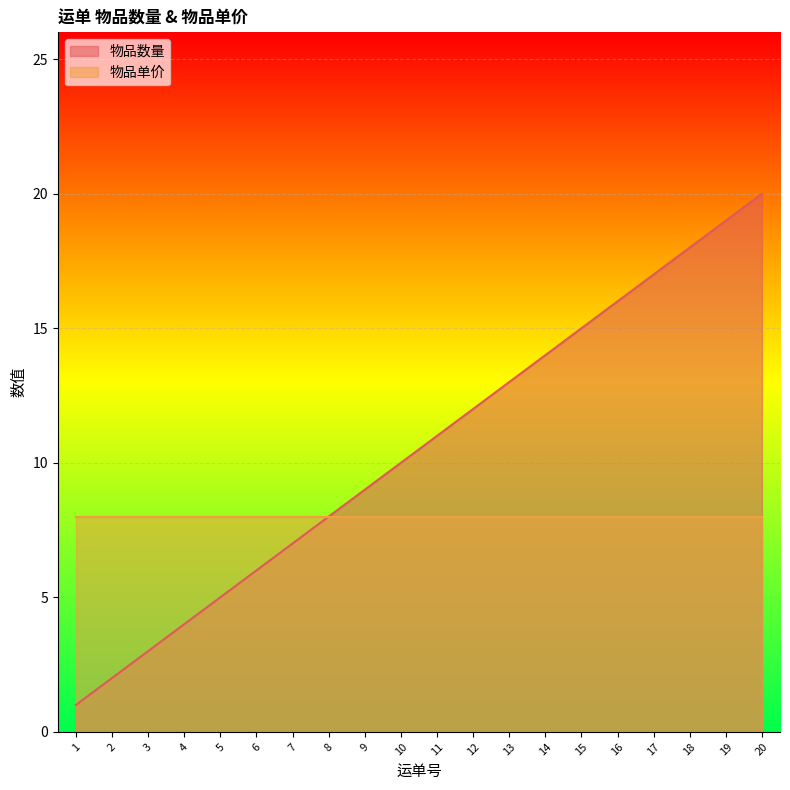

Rank the categories by value from highest to lowest.

20, 19, 18, 17, 16, 15, 14, 13, 12, 11, 10, 9, 8, 7, 6, 5, 4, 3, 2, 1